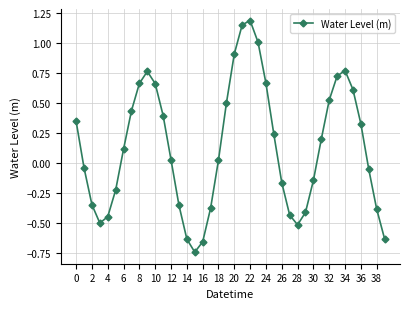

What is the value of the 4th point from the left?

-0.5